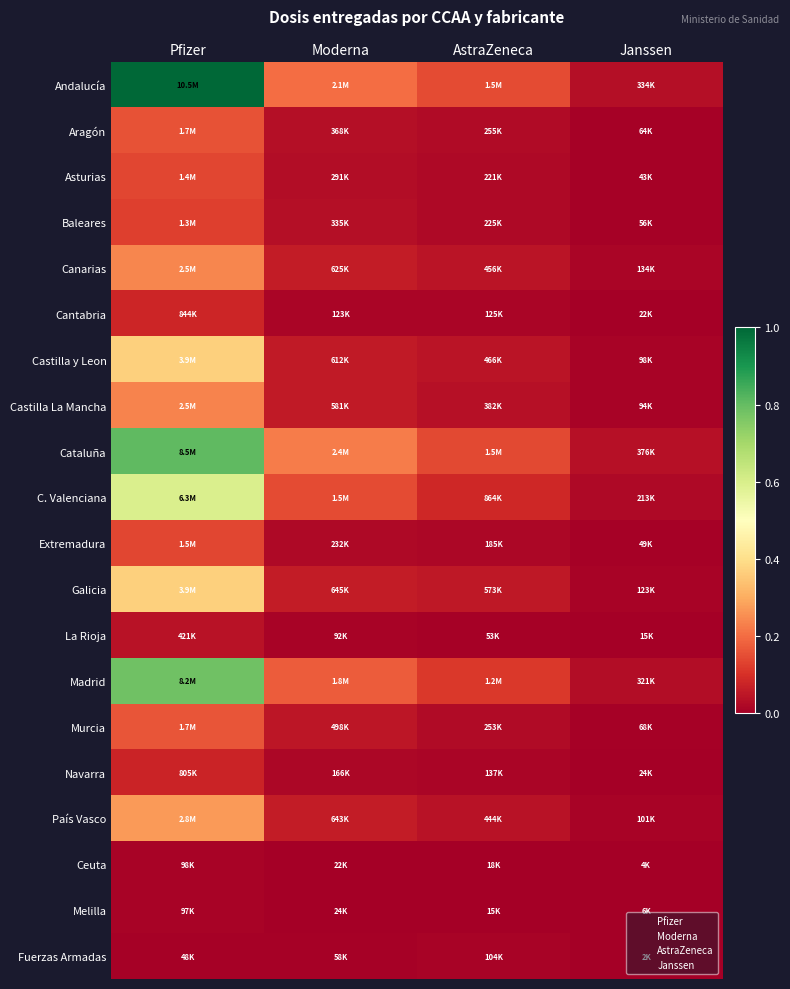

Which category has the lowest value across all series?

Janssen